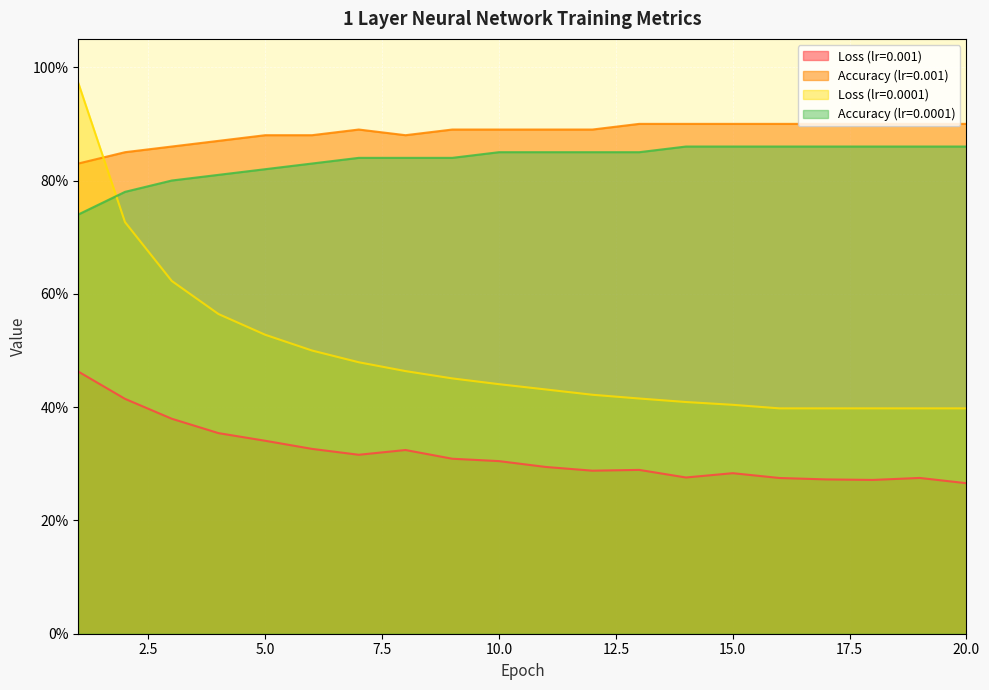

What is the sum of all Loss (lr=0.0001) values?

9.8